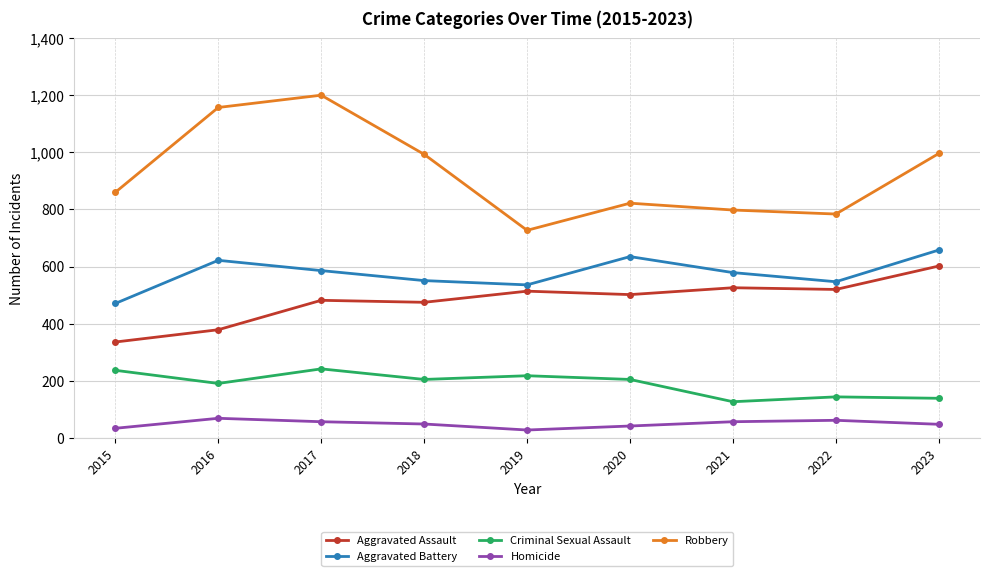

What are all the series names shown in the legend?

Aggravated Assault, Aggravated Battery, Criminal Sexual Assault, Homicide, Robbery